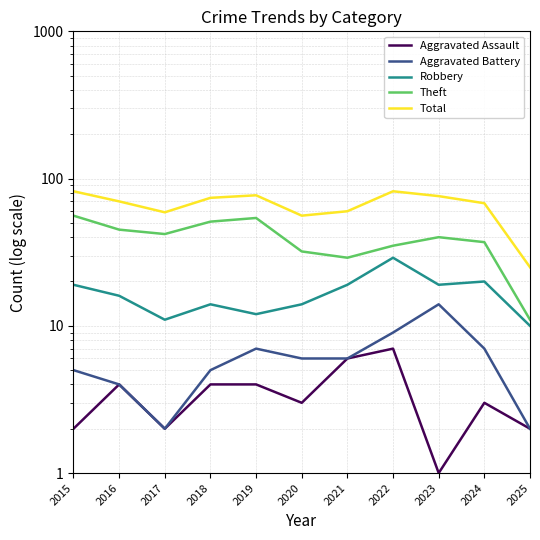

What are all the series names shown in the legend?

Aggravated Assault, Aggravated Battery, Robbery, Theft, Total